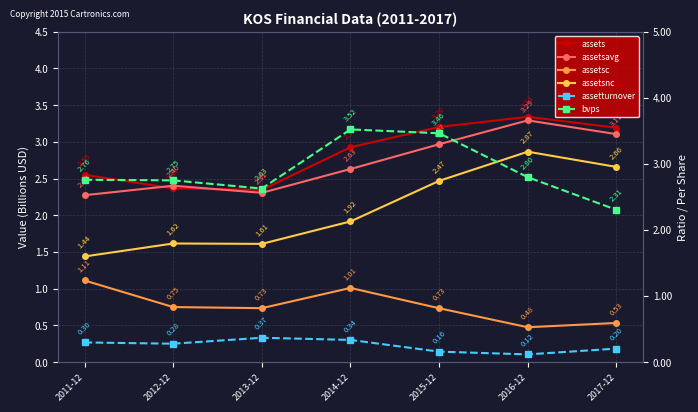

At 2017-12, list the series in order from largest to smallest.

assets, assetsavg, assetsnc, bvps, assetsc, assetturnover